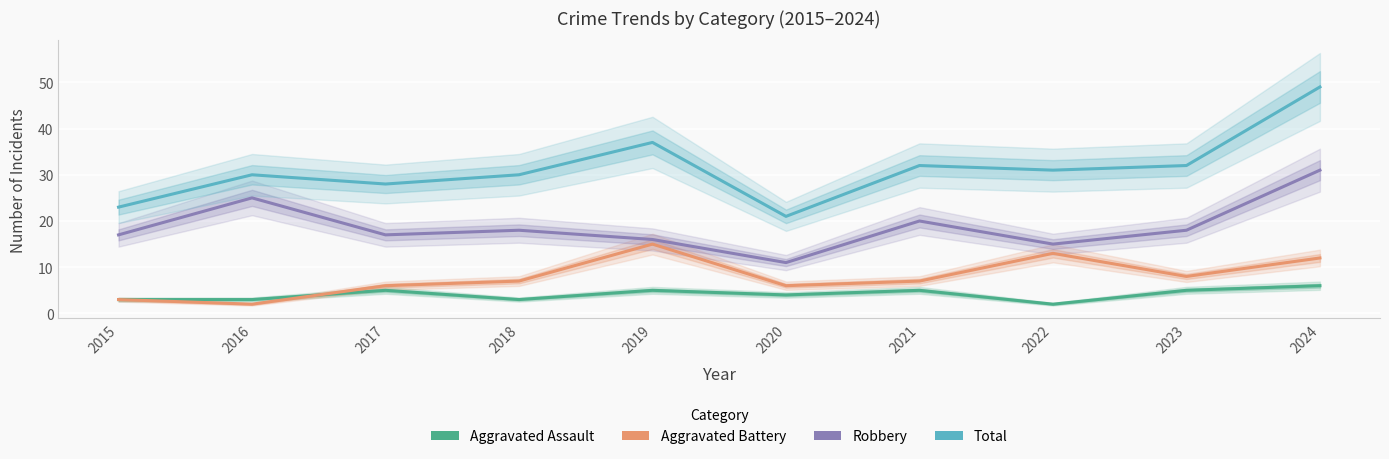

Is this an area chart (filled region under the line)?

No